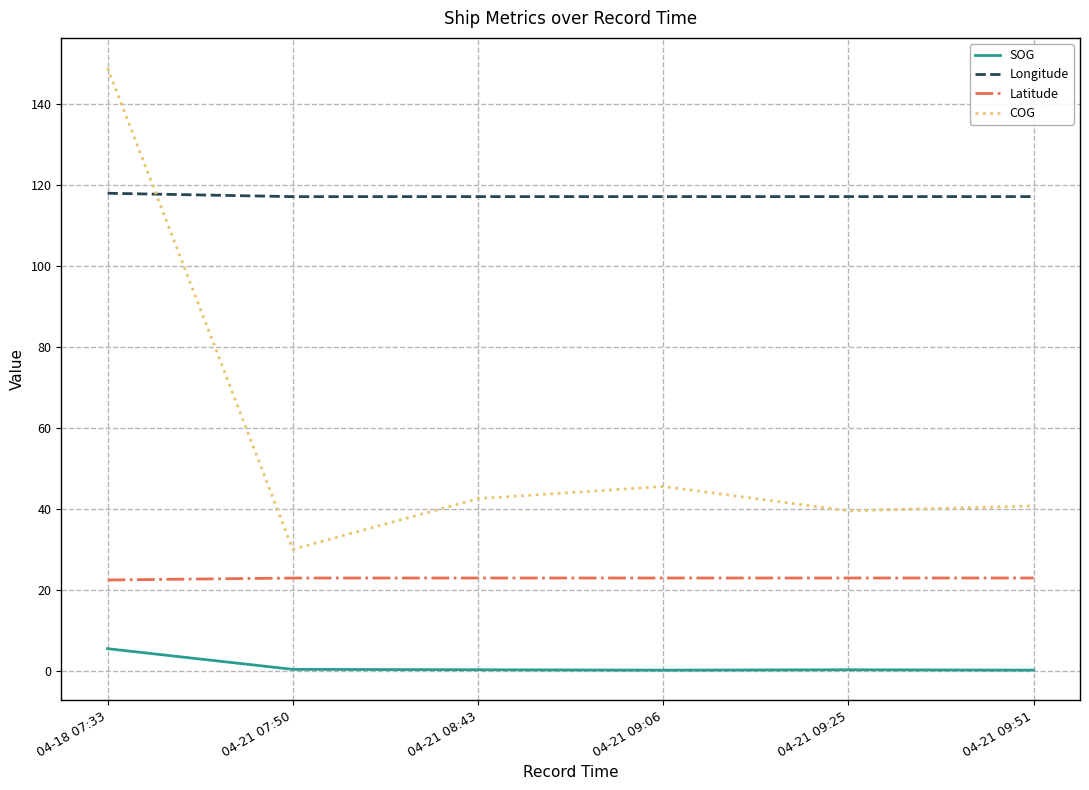

What are all the series names shown in the legend?

SOG, Longitude, Latitude, COG